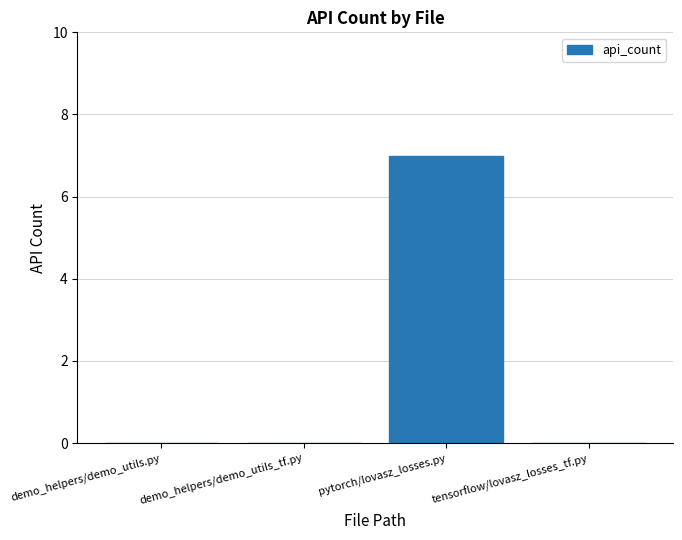

How many values are between 0 and 7?

4